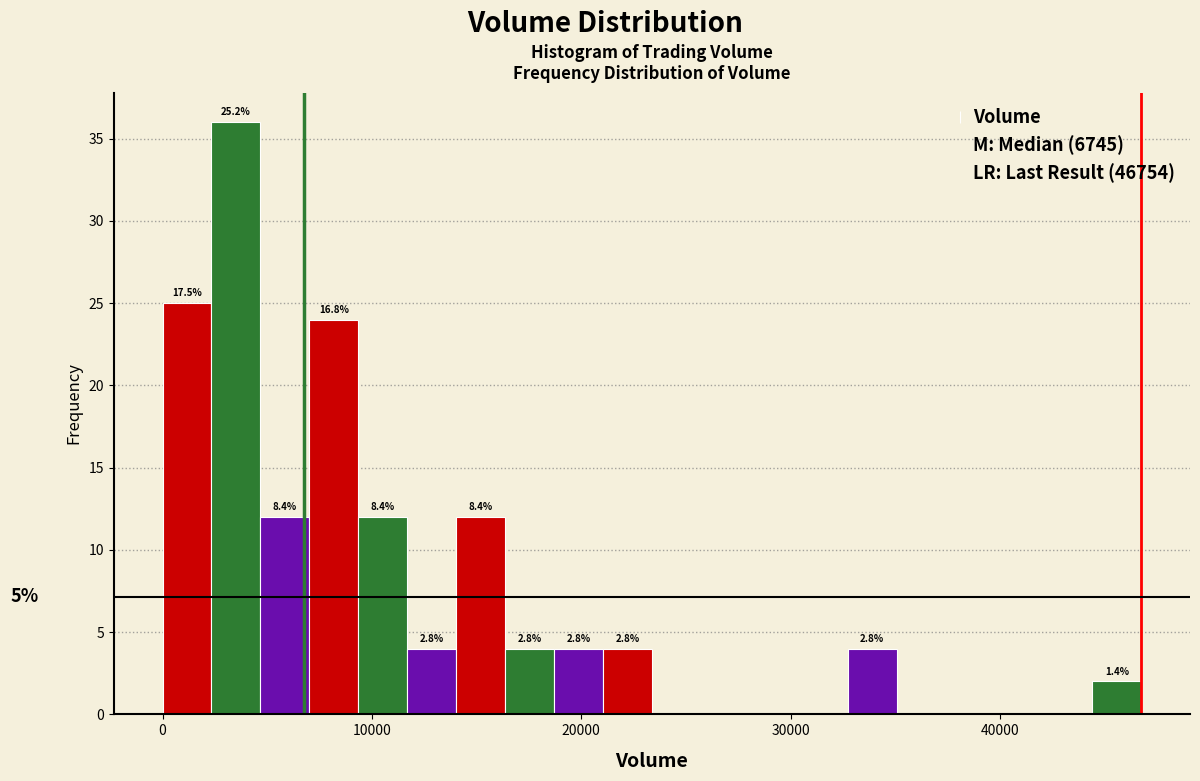

Around what value on the x-axis is the tallest bar? Give the approximate position of its centre, as read against the axis.

4000